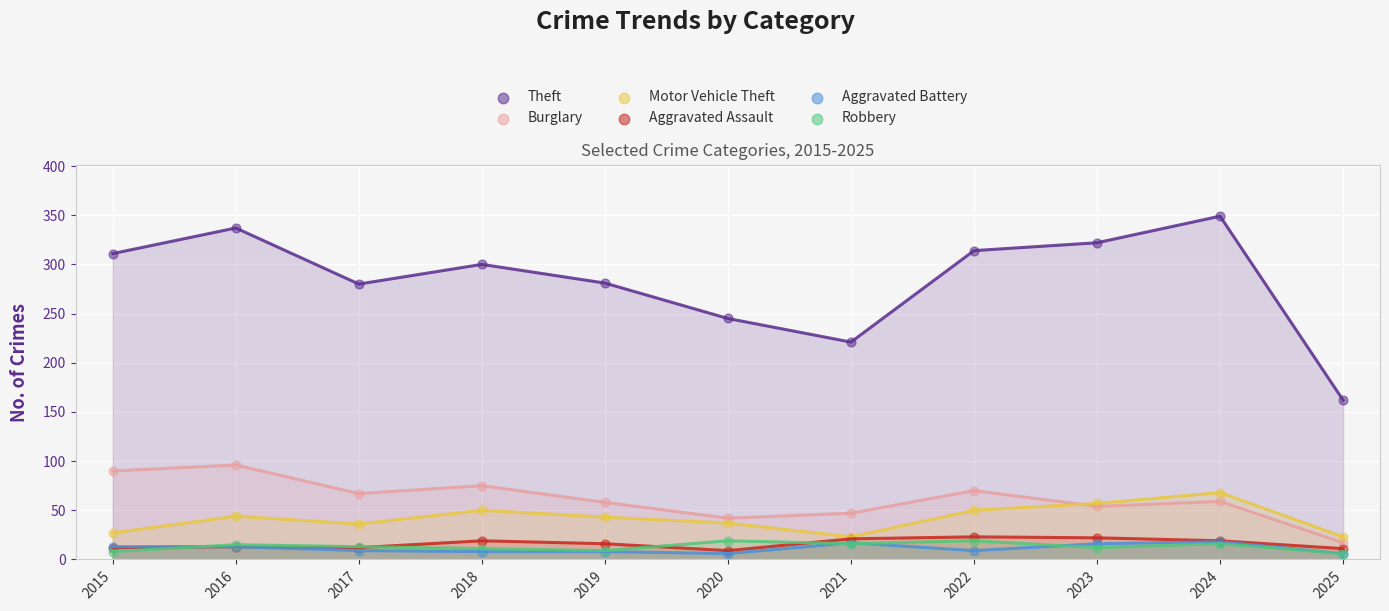

Across all series, what Y value is closest to 177?

162